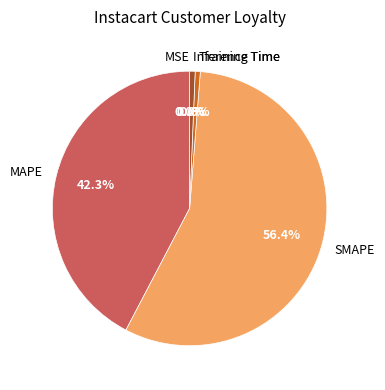

Which category accounts for the majority?

SMAPE